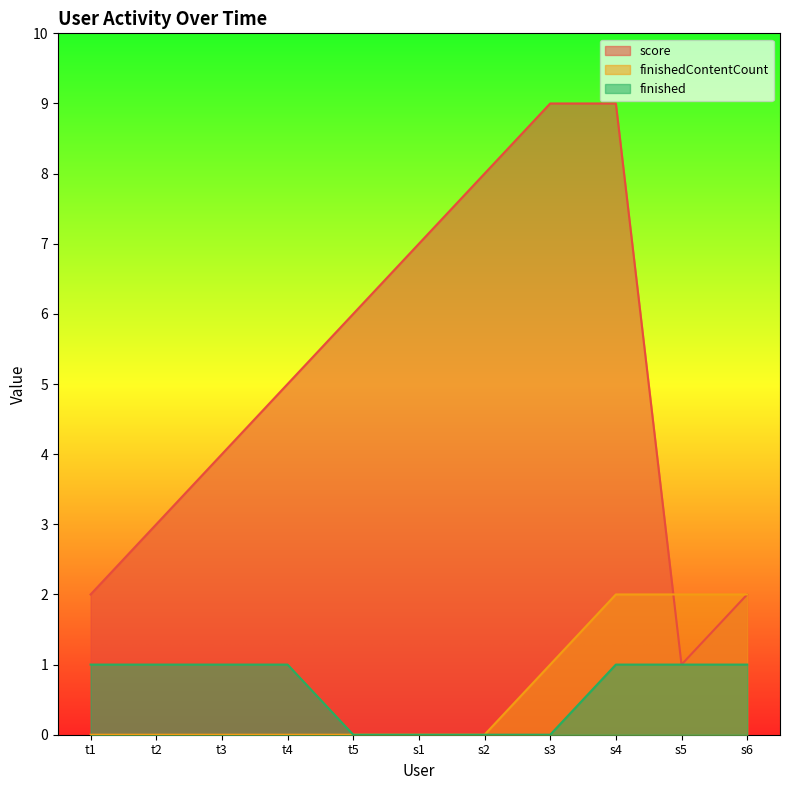

Where is finished nearest to the value 0?

t5